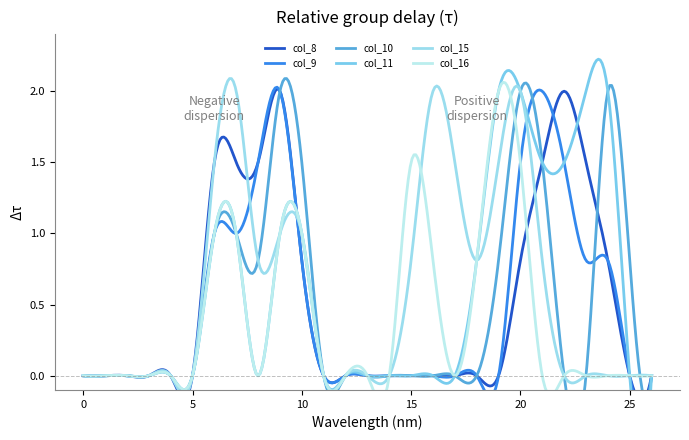

Which series has the largest total across all categories?

col_11